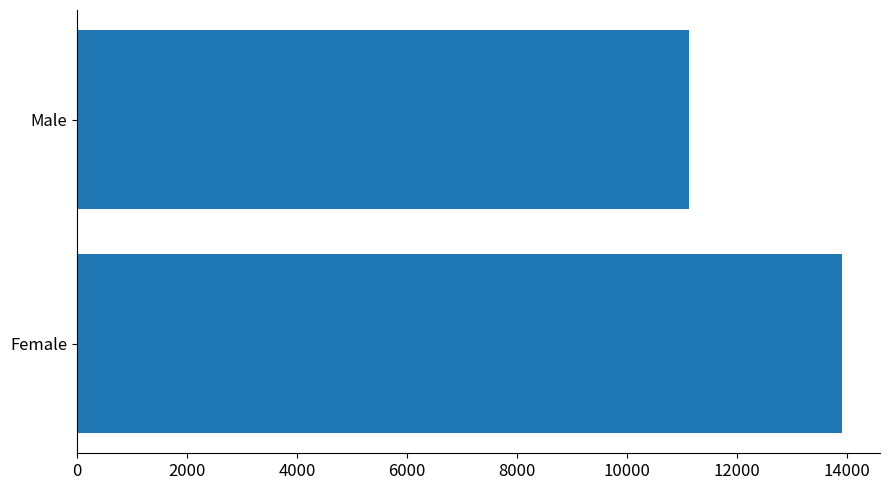

How many categories are shown in the chart?

2